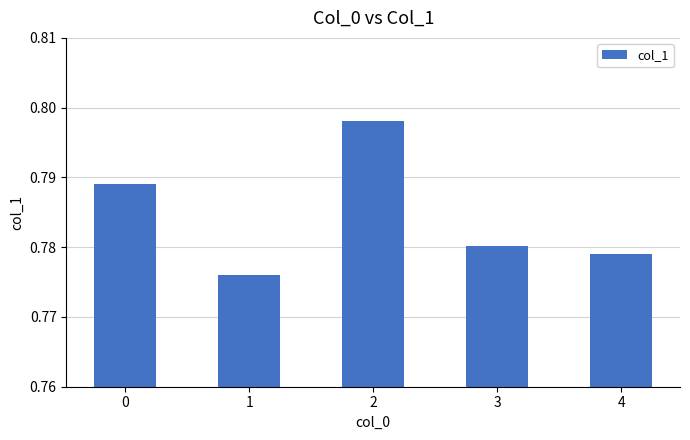

Count the number of categories in the chart.

5